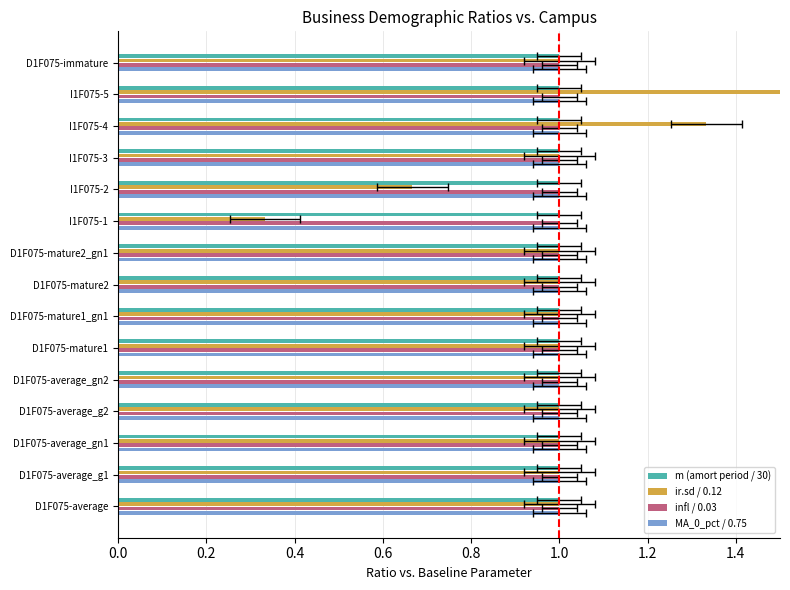

What is the difference between the highest and lowest values at 0.6?

0.9